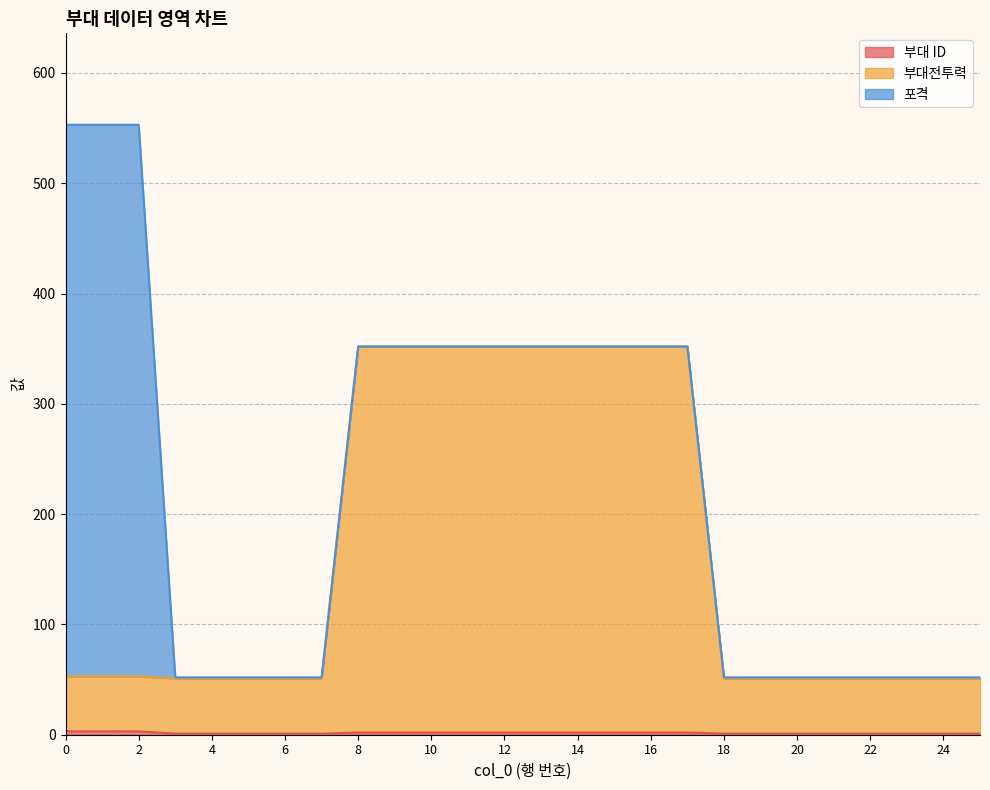

Is the value of 부대전투력 at 24 greater than the value of 부대 ID at 10?

Yes